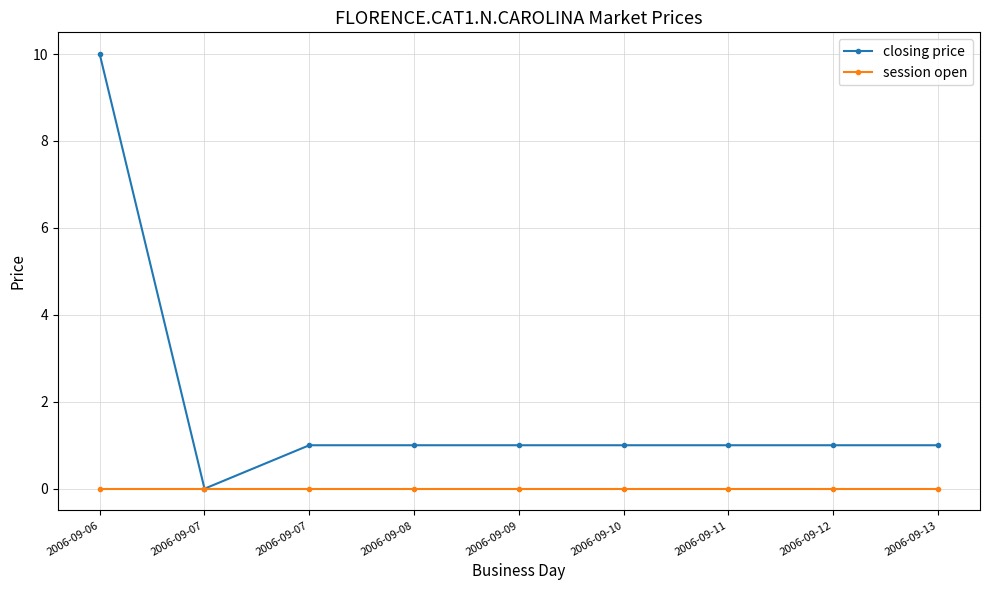

What is the sum of the closing price values at 2006-09-09 and 2006-09-10?

2